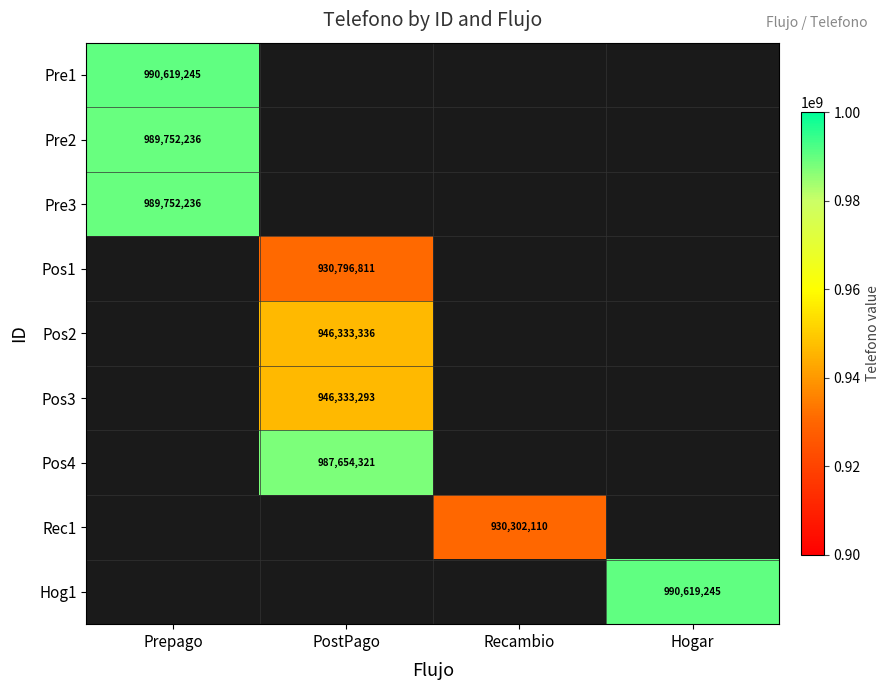

Which series has the widest spread of values?

Pre1